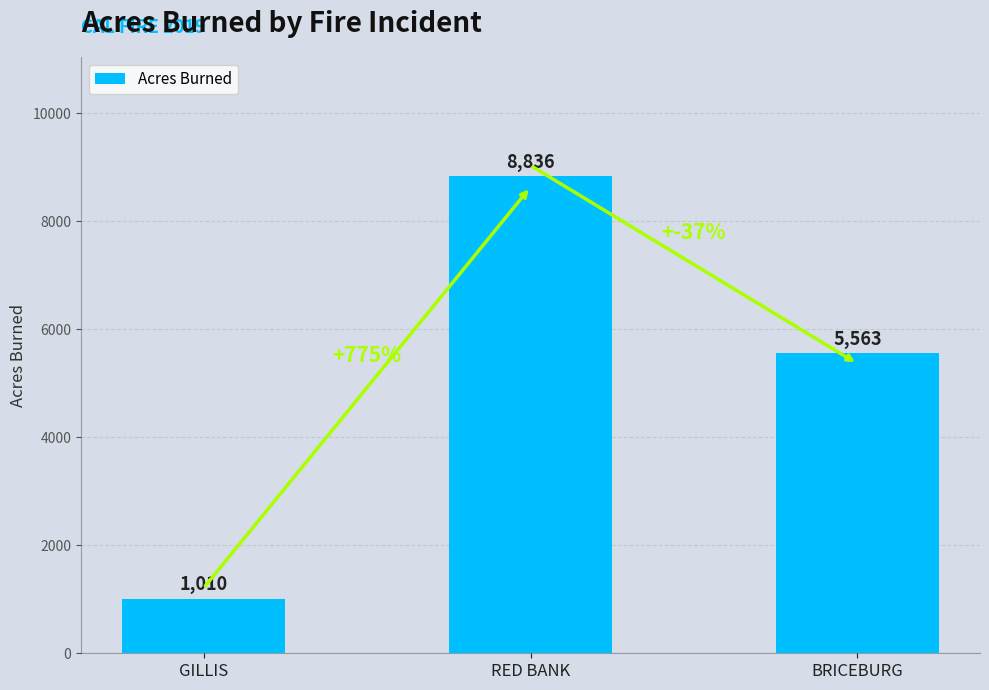

The value at RED BANK is 2126. True or false?

False